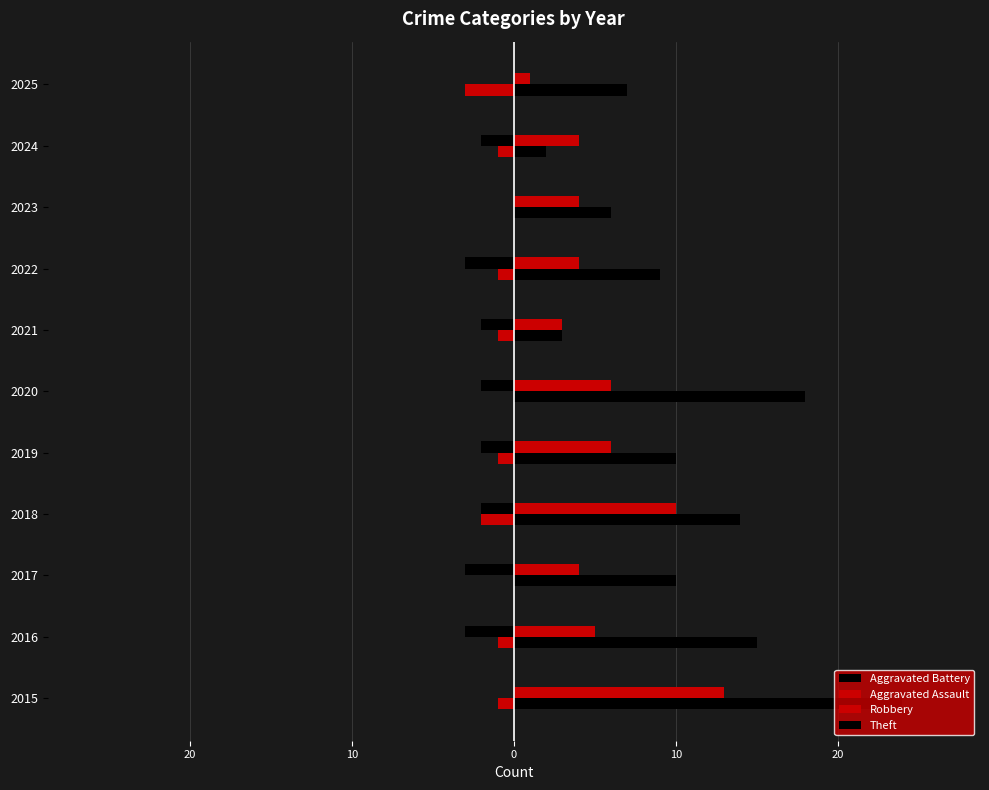

How many bars are there in total?

44